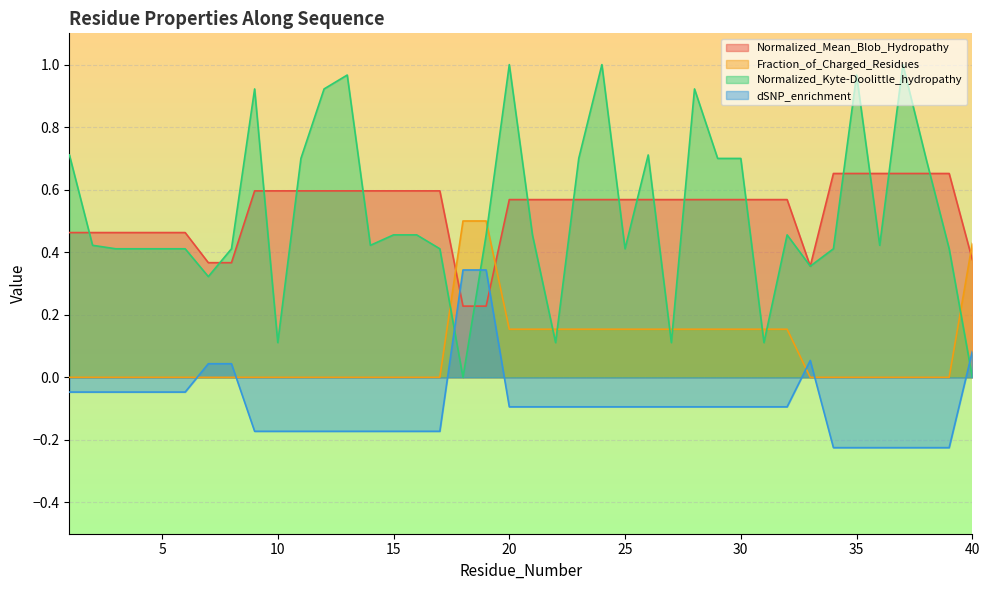

What is the maximum value for Normalized_Kyte-Doolittle_hydropathy?

1.0